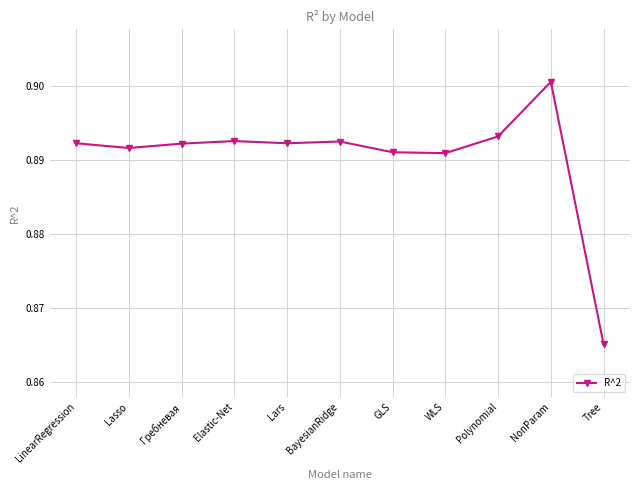

Which category has the lowest value across all series?

Tree